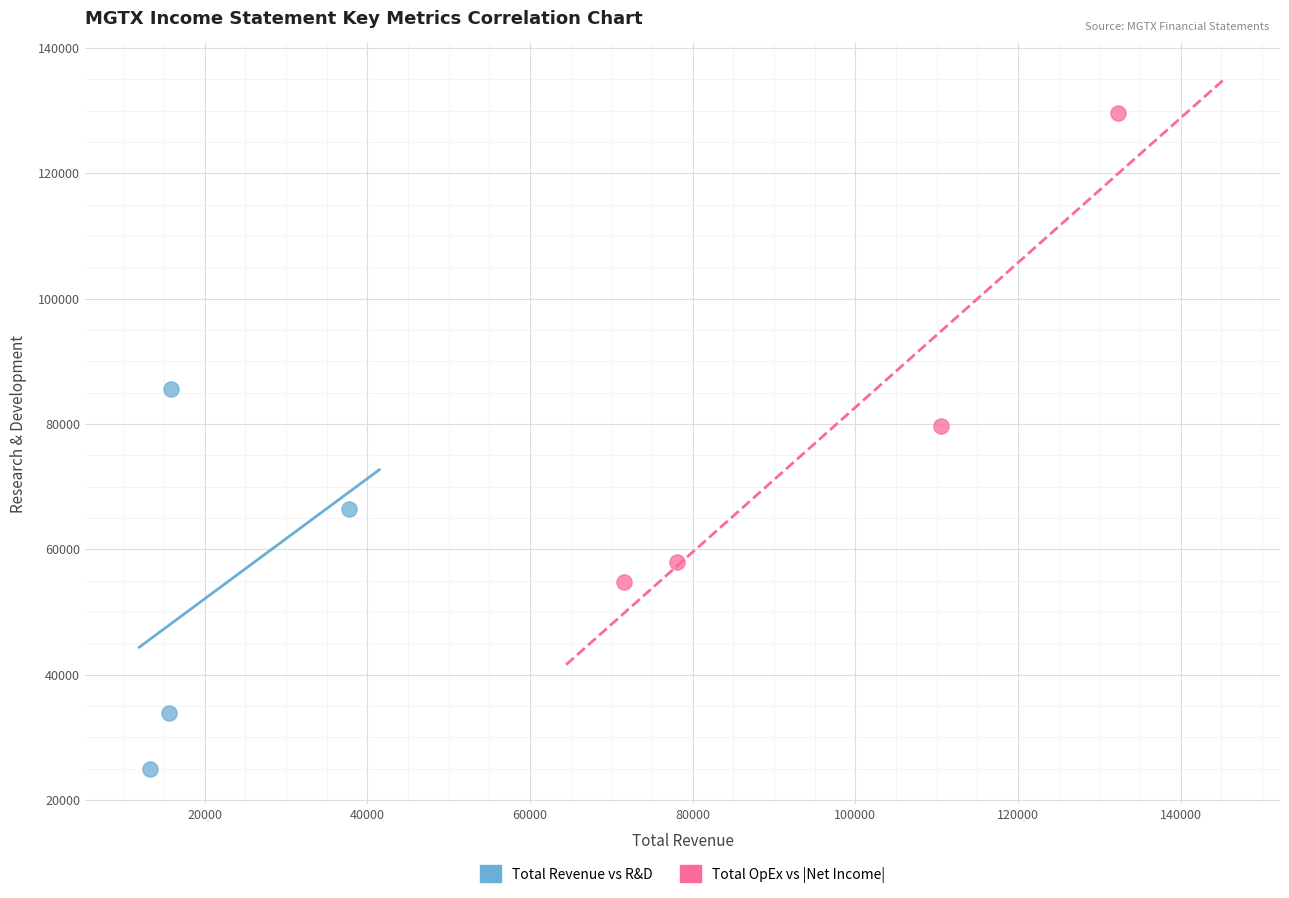

Which series has the largest Y range (max minus min)?

Total OpEx vs |Net Income|